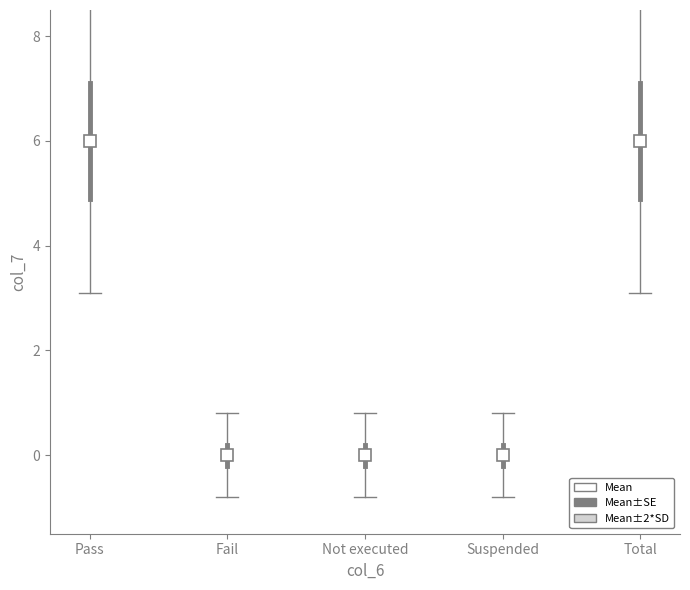

Which category has the highest value across all series?

Pass